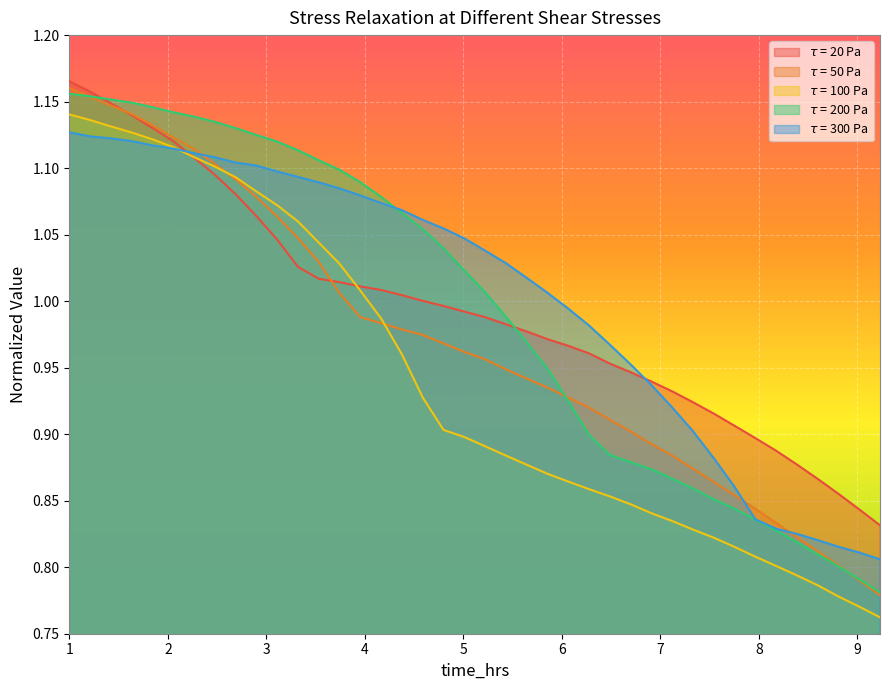

How many series are shown in this chart?

5